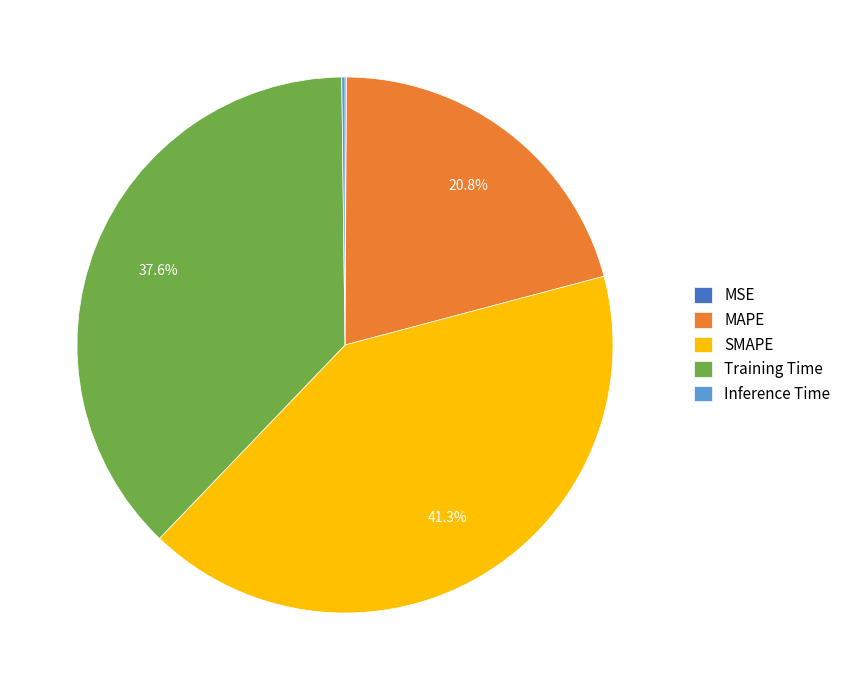

True or false: SMAPE accounts for 36% of the total.

False